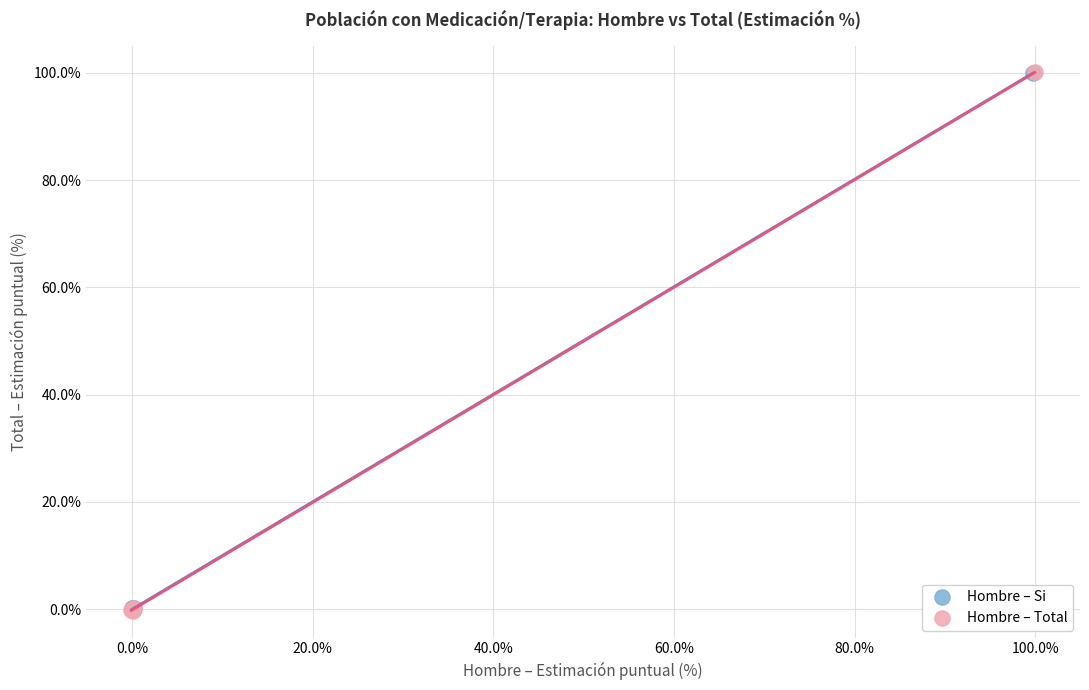

What are all the series names shown in the legend?

Hombre – Si, Hombre – Total